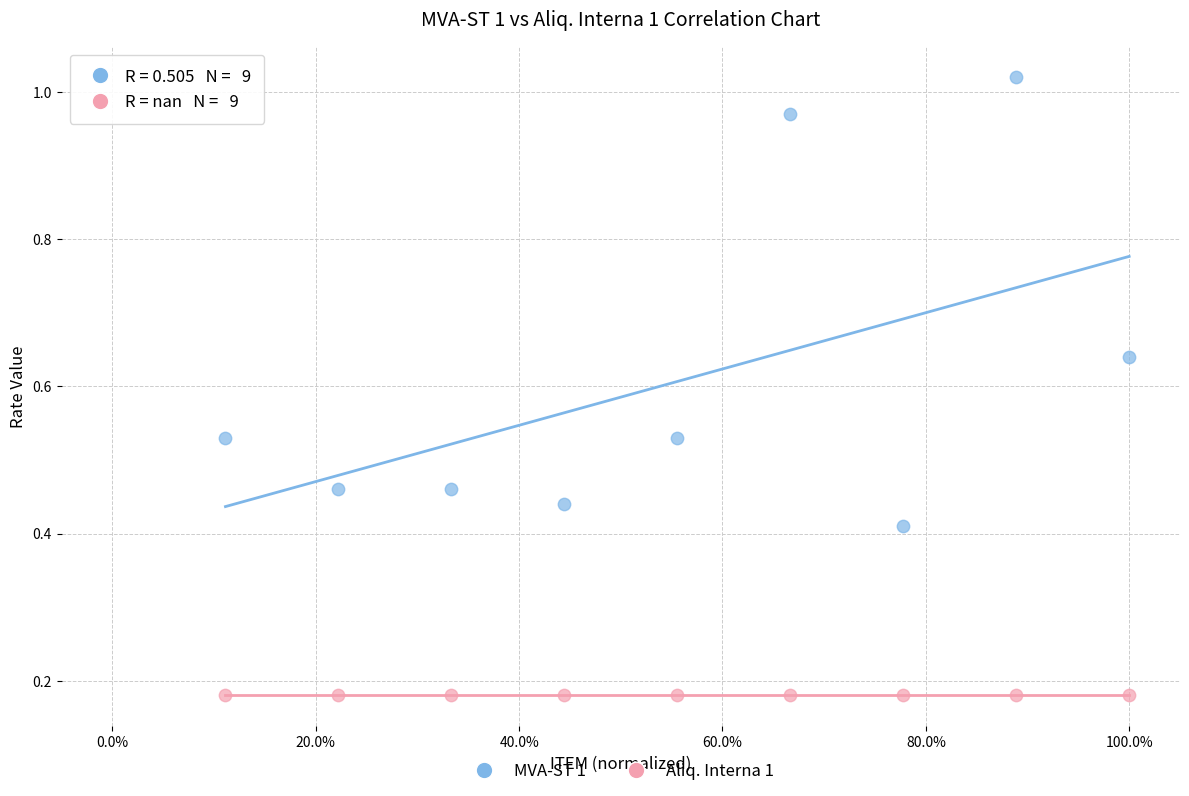

Which series contains the highest Y value?

MVA-ST 1